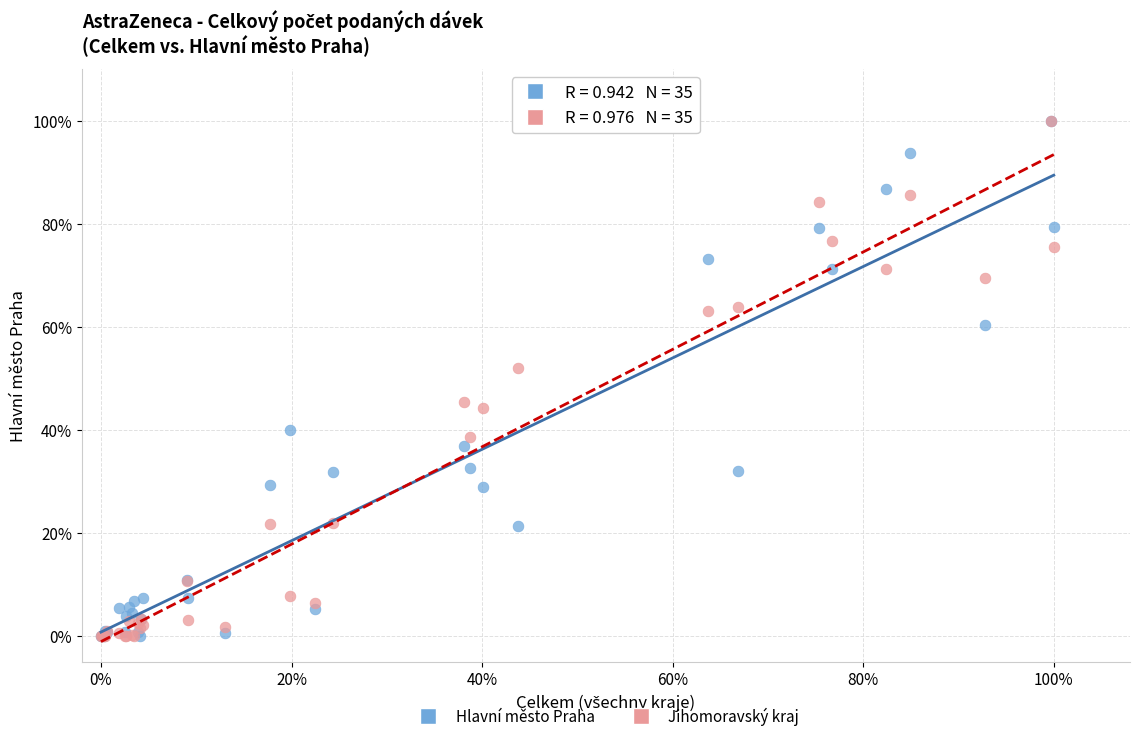

What are all the series names shown in the legend?

Hlavní město Praha, Jihomoravský kraj